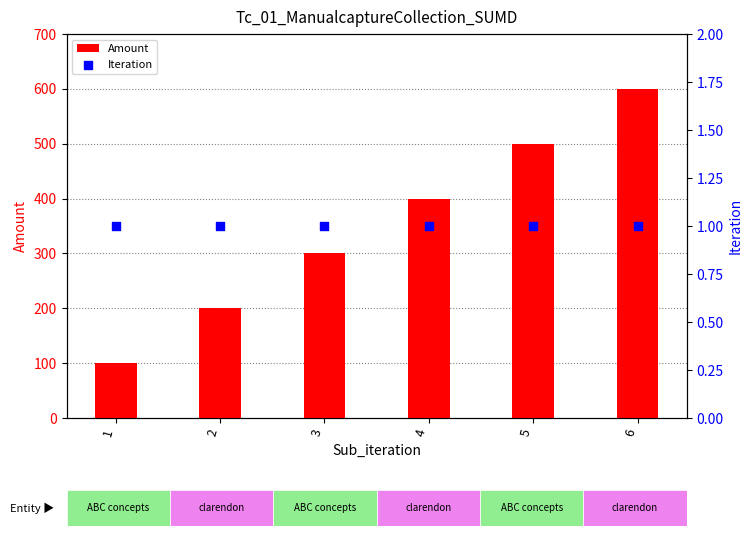

Which series contains the highest Y value?

Amount